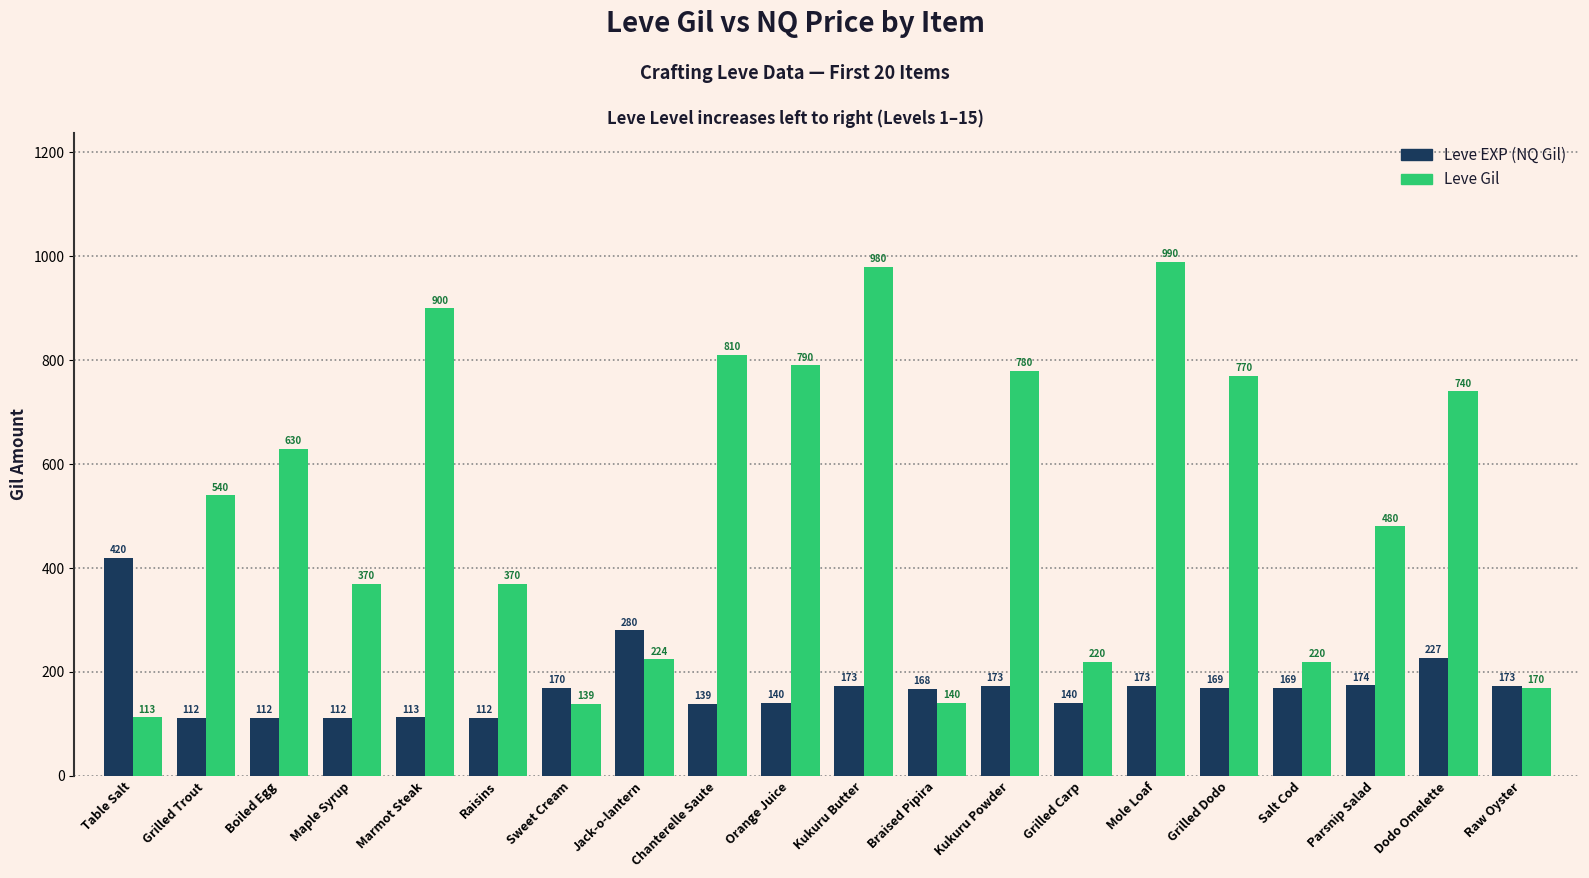

Where does the Leve EXP (NQ Gil) series first go above 169?

Table Salt